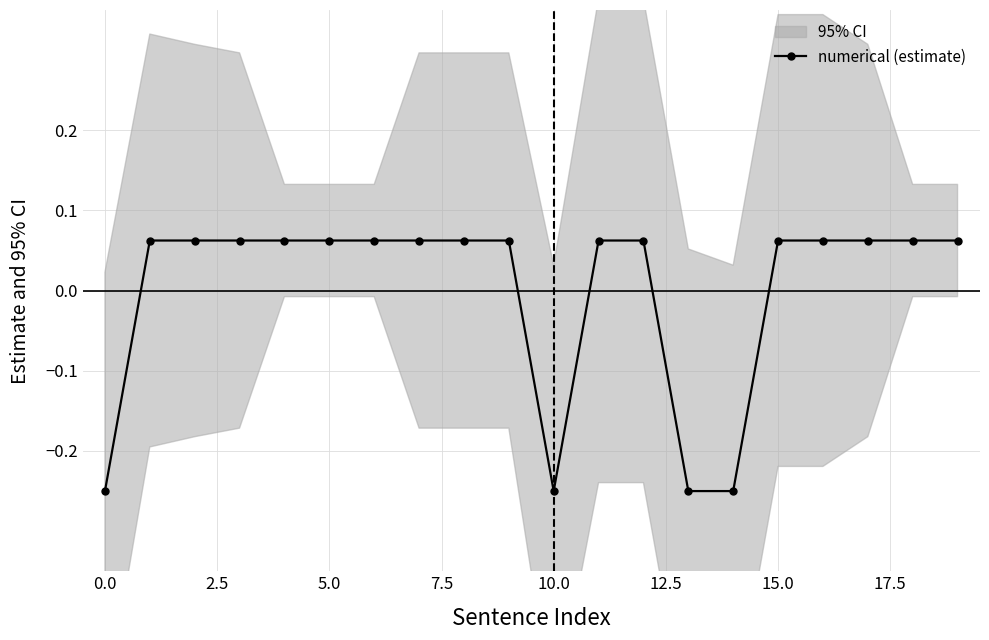

Reading left to right, what are all the values shown in this chart?

-0.2	0.1	0.1	0.1	0.1	0.1	0.1	0.1	0.1	0.1	-0.2	0.1	0.1	-0.2	-0.2	0.1	0.1	0.1	0.1	0.1